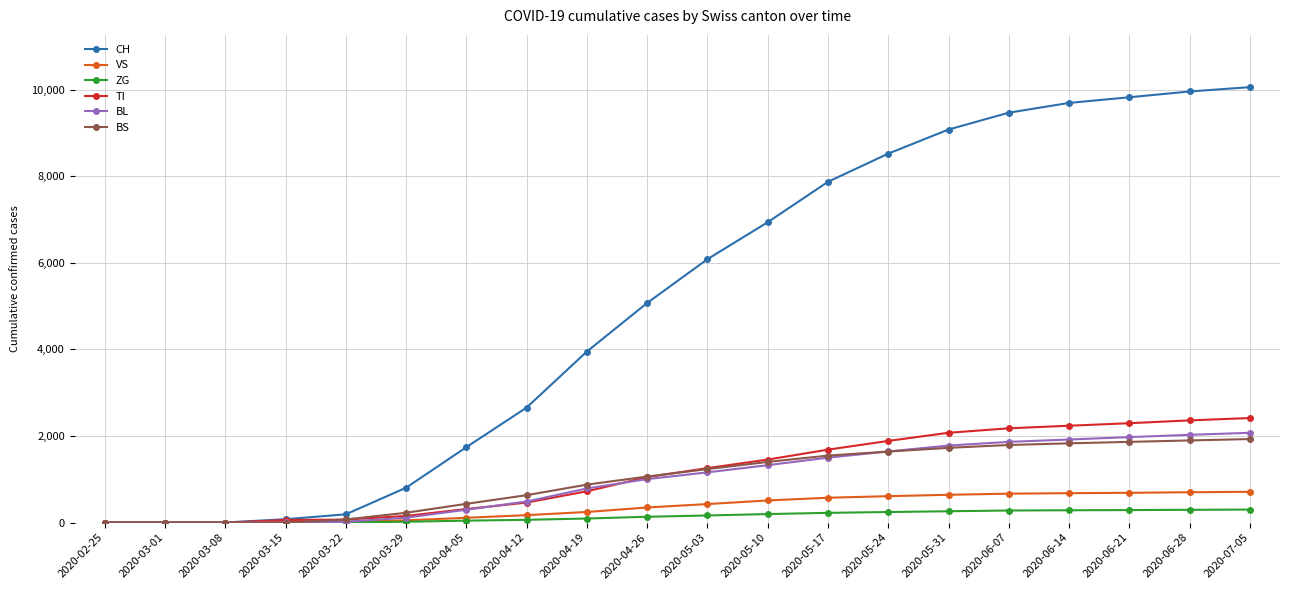

What is the label of the 9th point from the right?

2020-05-10